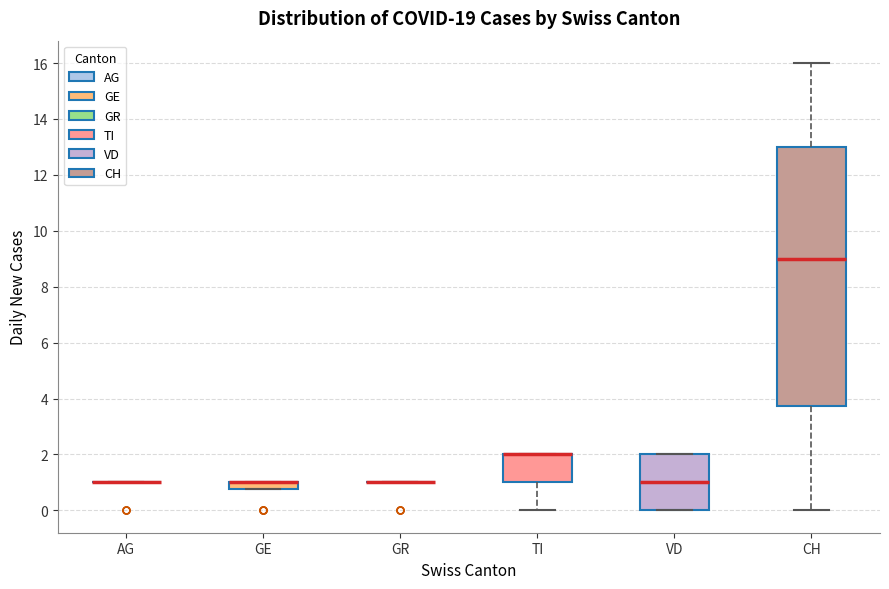

Which box is the tallest, from its lower edge to its upper edge?

CH